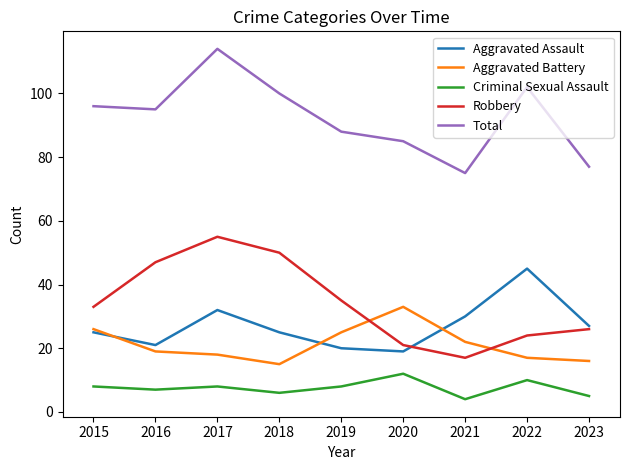

What is the total value across all series at 2020?

170